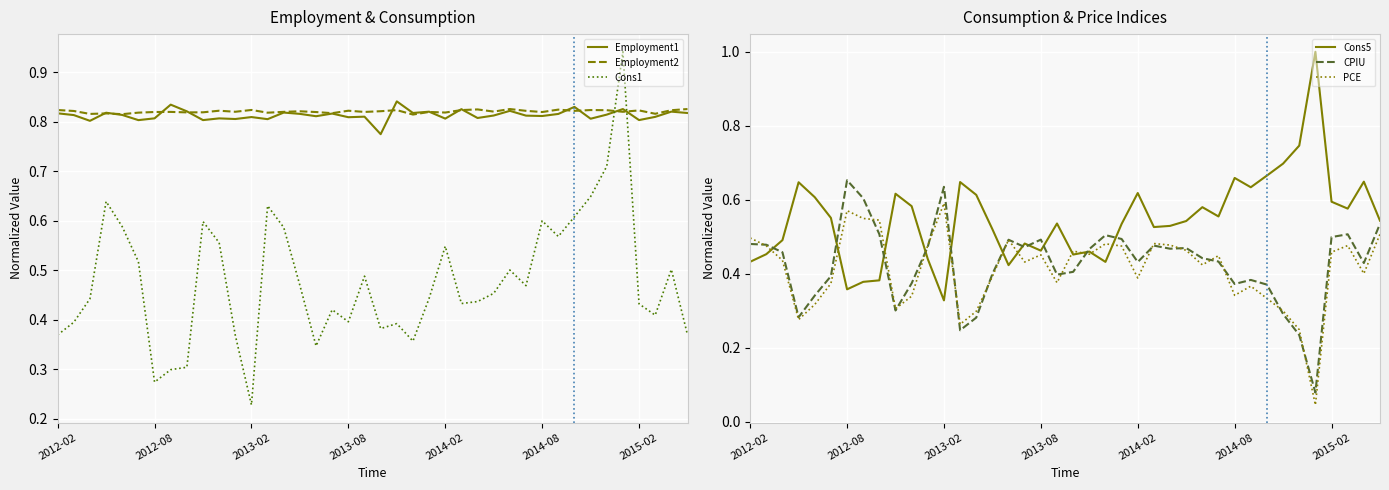

The value of Employment1 at 2014-02 is 1.2. True or false?

False